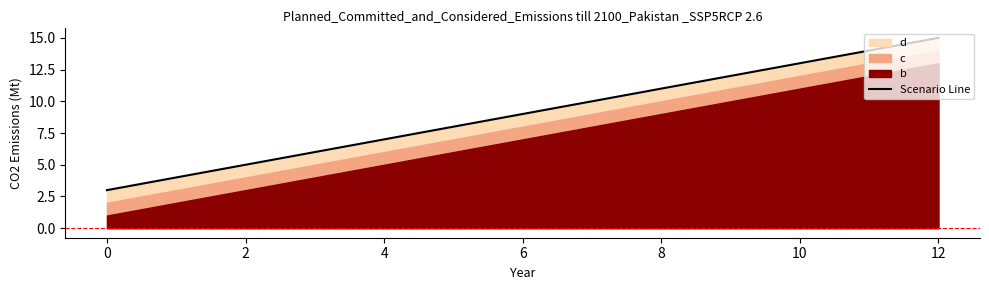

The value of Scenario Line at 12 is 15. True or false?

True